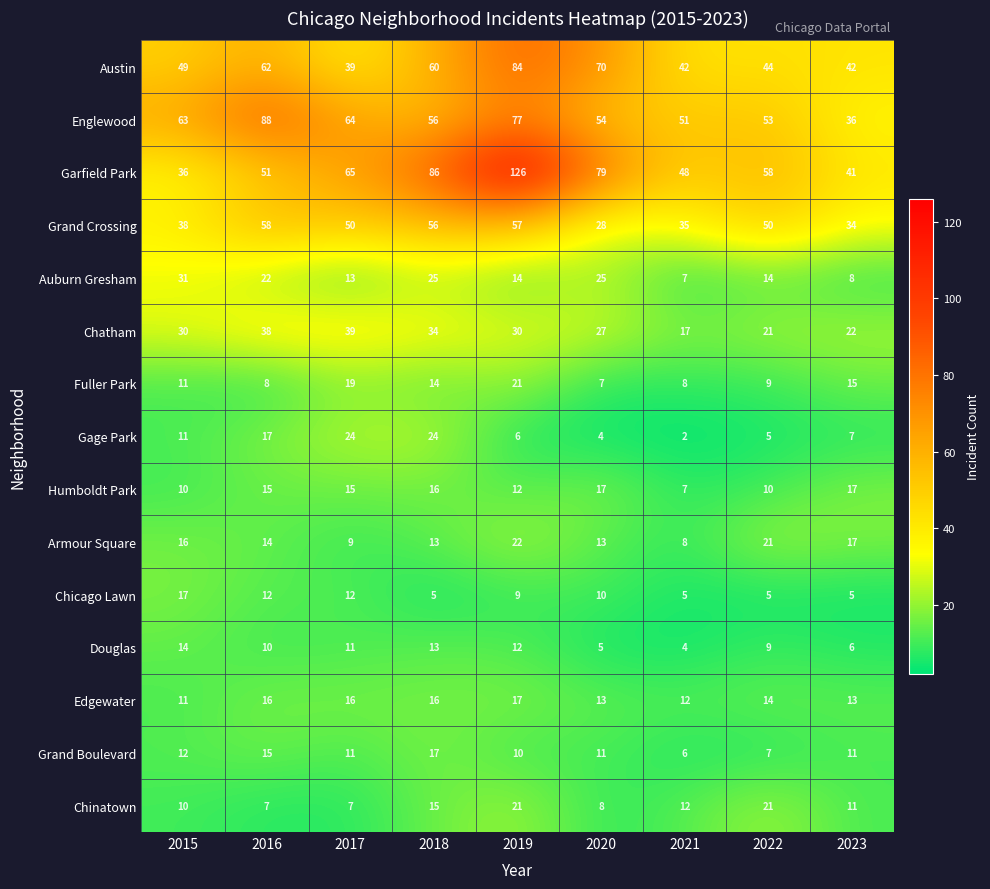

The value of Armour Square at 2015 is 16. True or false?

True